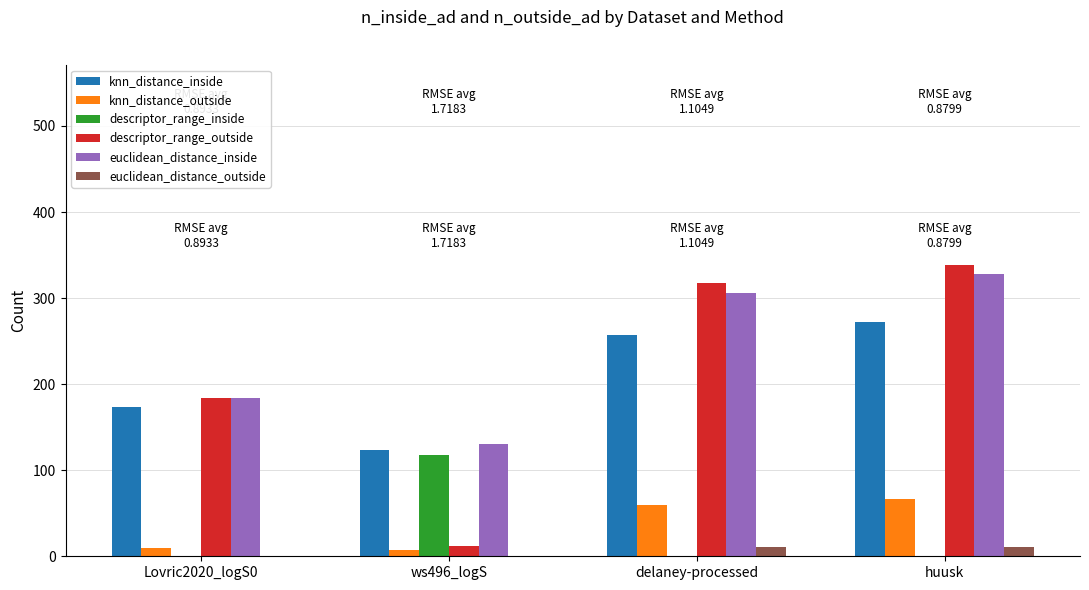

Reading left to right, transcribe all the data shown in this chart.

knn_distance_inside: 174	123	257	272
knn_distance_outside: 10	7	60	67
descriptor_range_inside: 0	118	0	0
descriptor_range_outside: 184	12	317	339
euclidean_distance_inside: 184	130	306	328
euclidean_distance_outside: 0	0	11	11